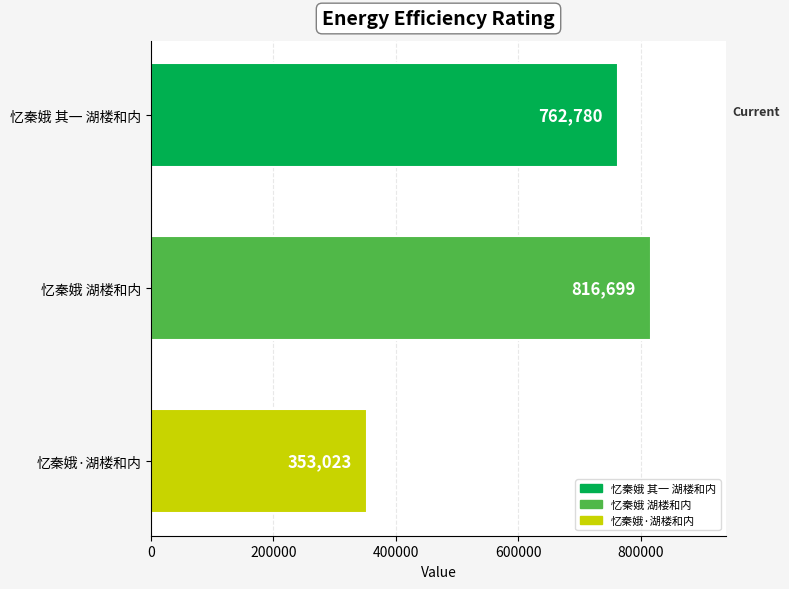

True or false: the data shows 388384 at 忆秦娥 湖楼和内.

False